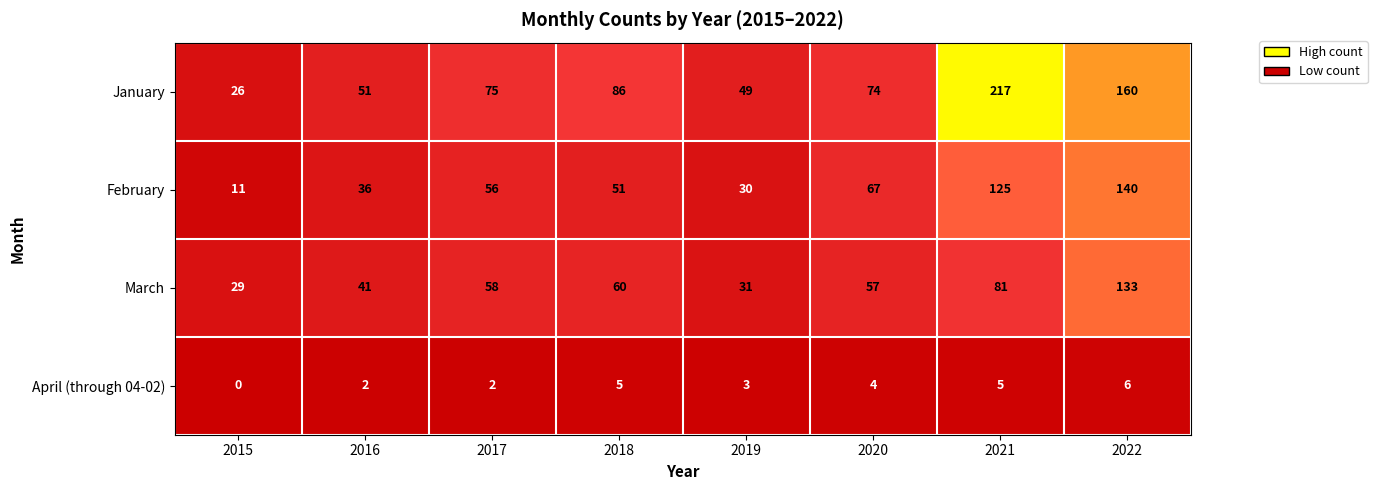

What value does the February series have at 2020?

67